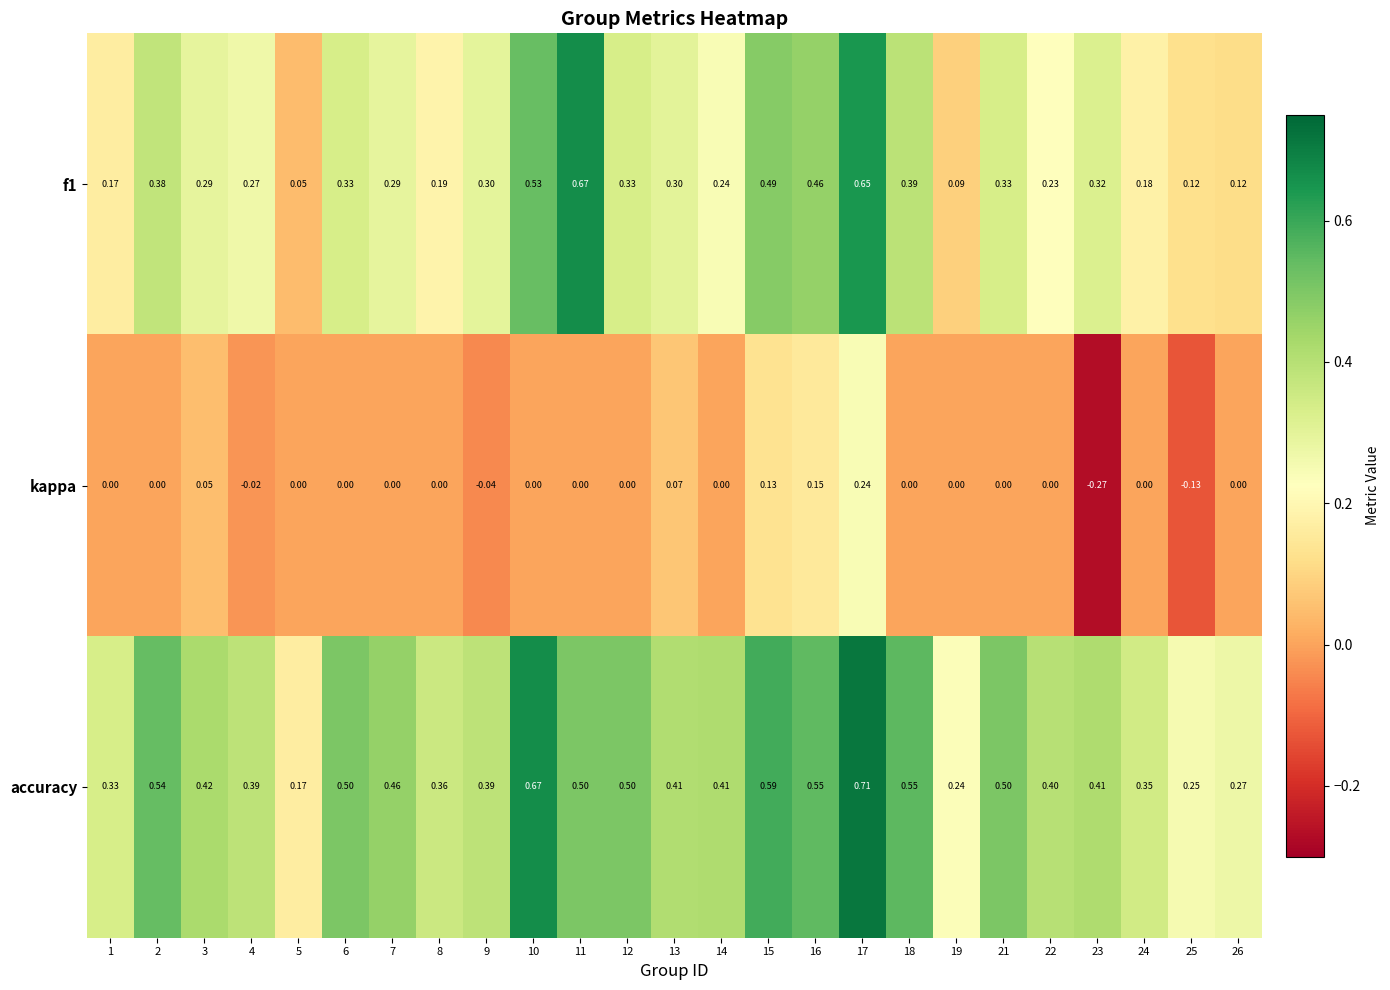

What is the difference between the highest and lowest values at 21?

0.5